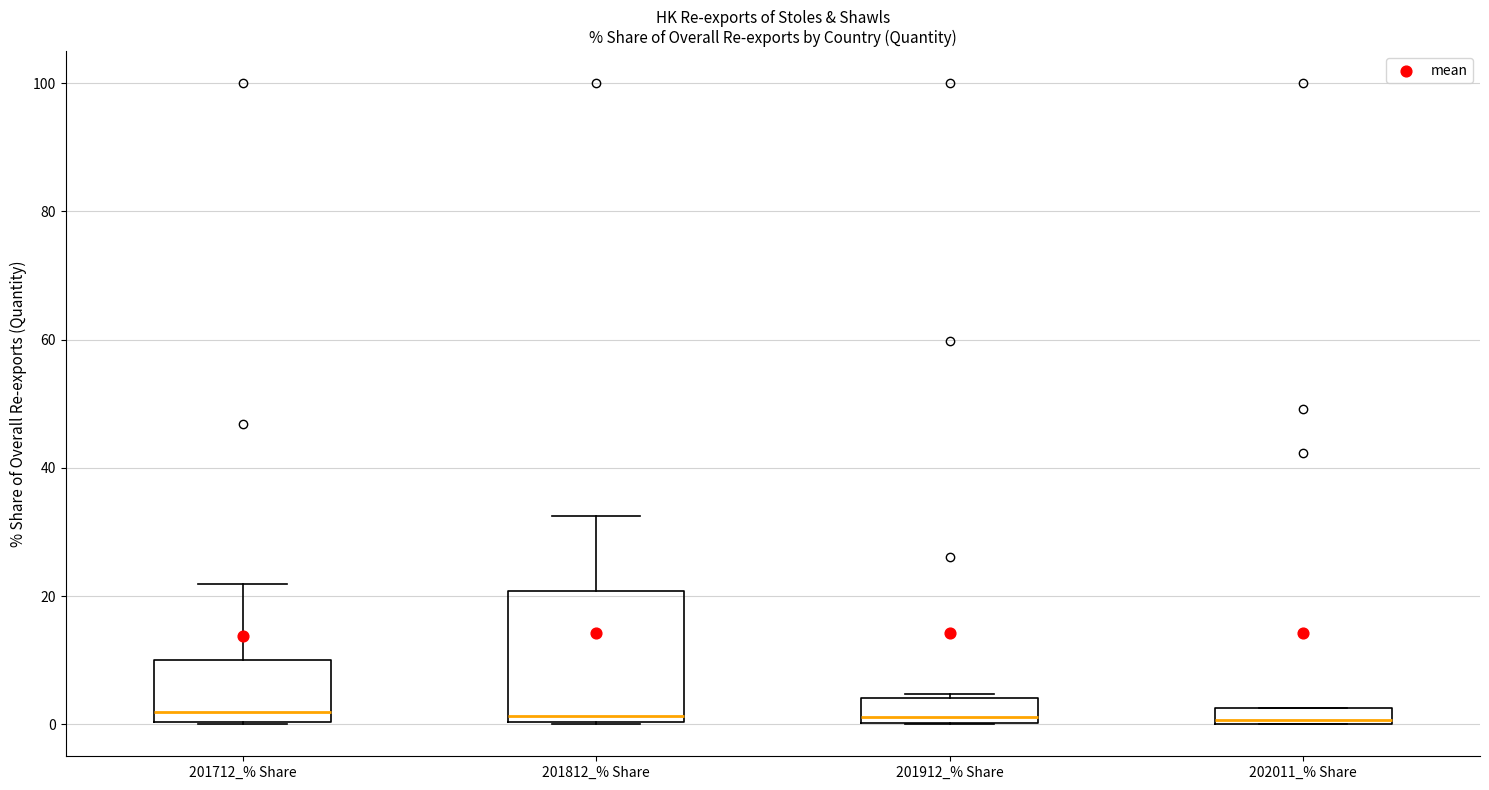

Where is the upper edge of the box for 201912_% Share on the y-axis? The values are not printed on the chart, so give them approximately, as read against the axis.

4